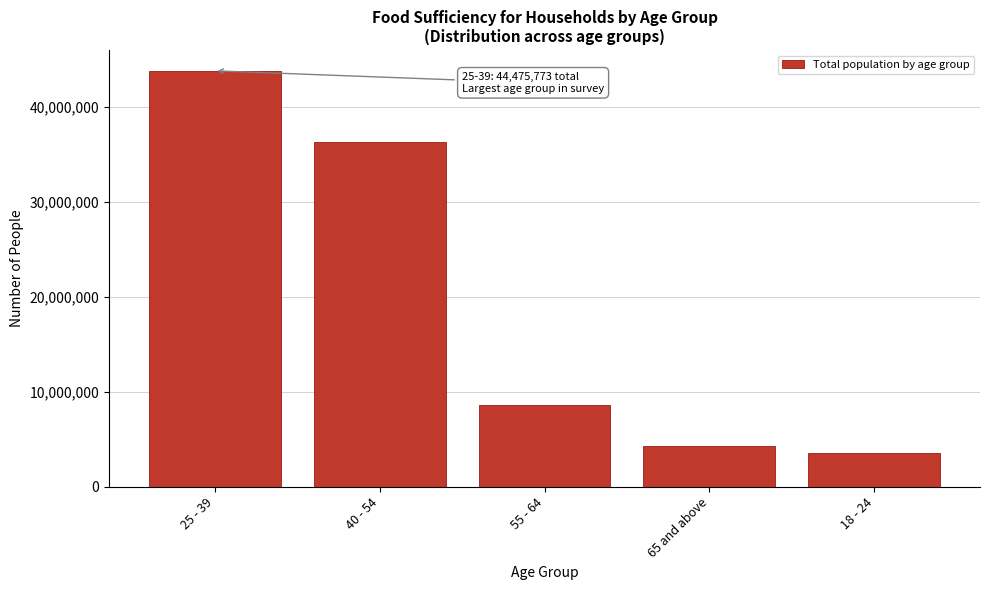

Reading left to right, list all the values displayed in this chart.

43761233	36310857	8623666	4252329	3523518